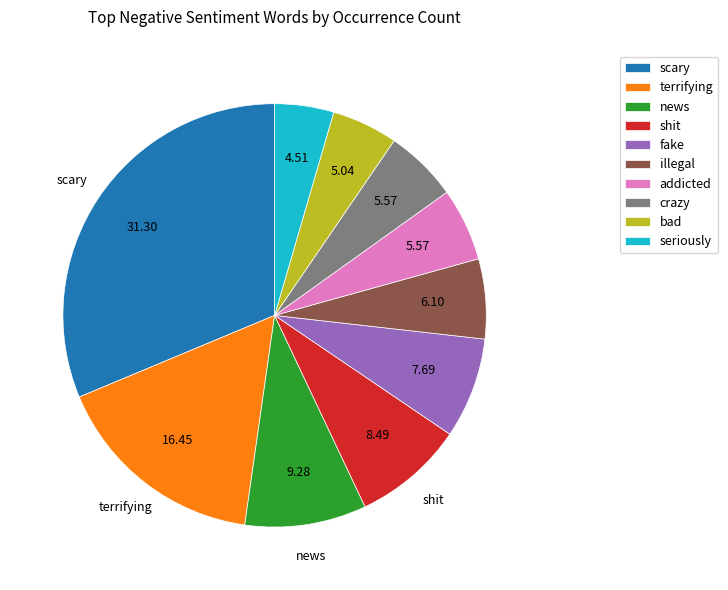

Which category has the smallest portion of the pie?

seriously